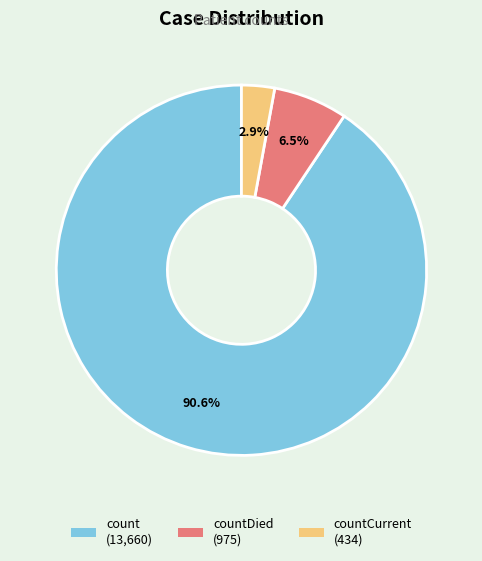

Does any single category account for the majority?

Yes